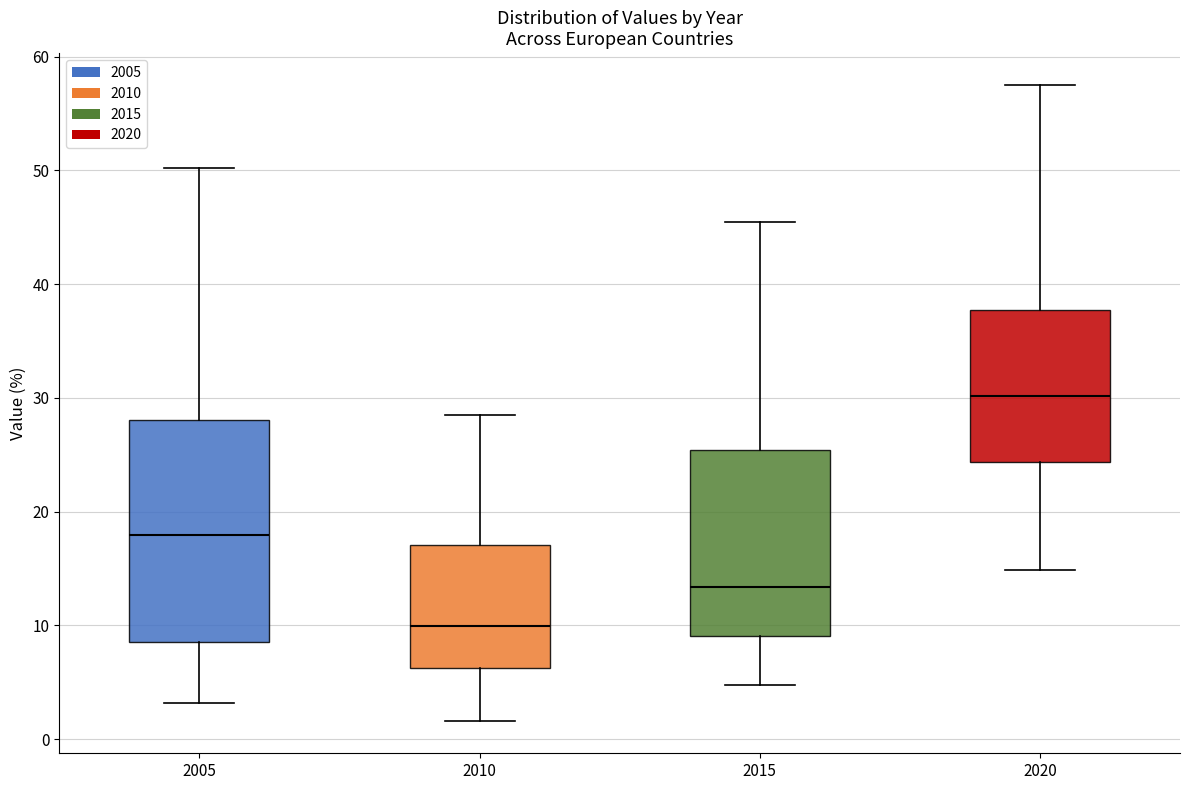

Reading left to right, read every box against the y-axis: the position of its median line, the range the box covers, and the ends of its whiskers. The values are not printed on the chart, so give them approximately, as read against the axis.

2005: median 18, box 9 to 28, whiskers 3 to 50
2010: median 10, box 6 to 17, whiskers 2 to 29
2015: median 13, box 9 to 25, whiskers 5 to 45
2020: median 30, box 24 to 38, whiskers 15 to 58